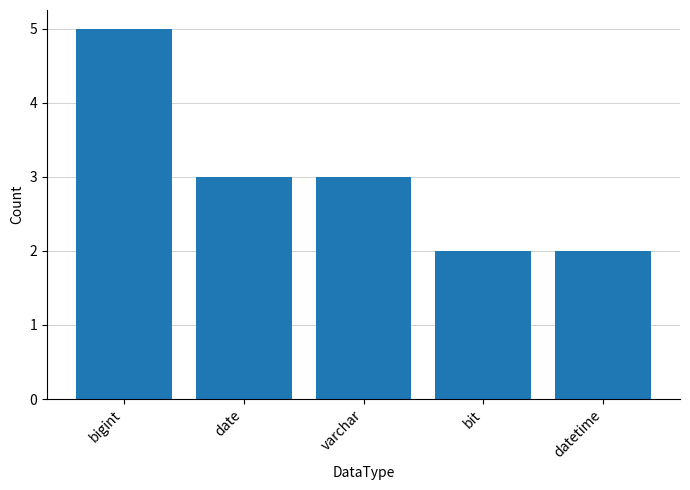

Reading left to right, list all the values displayed in this chart.

5	3	3	2	2